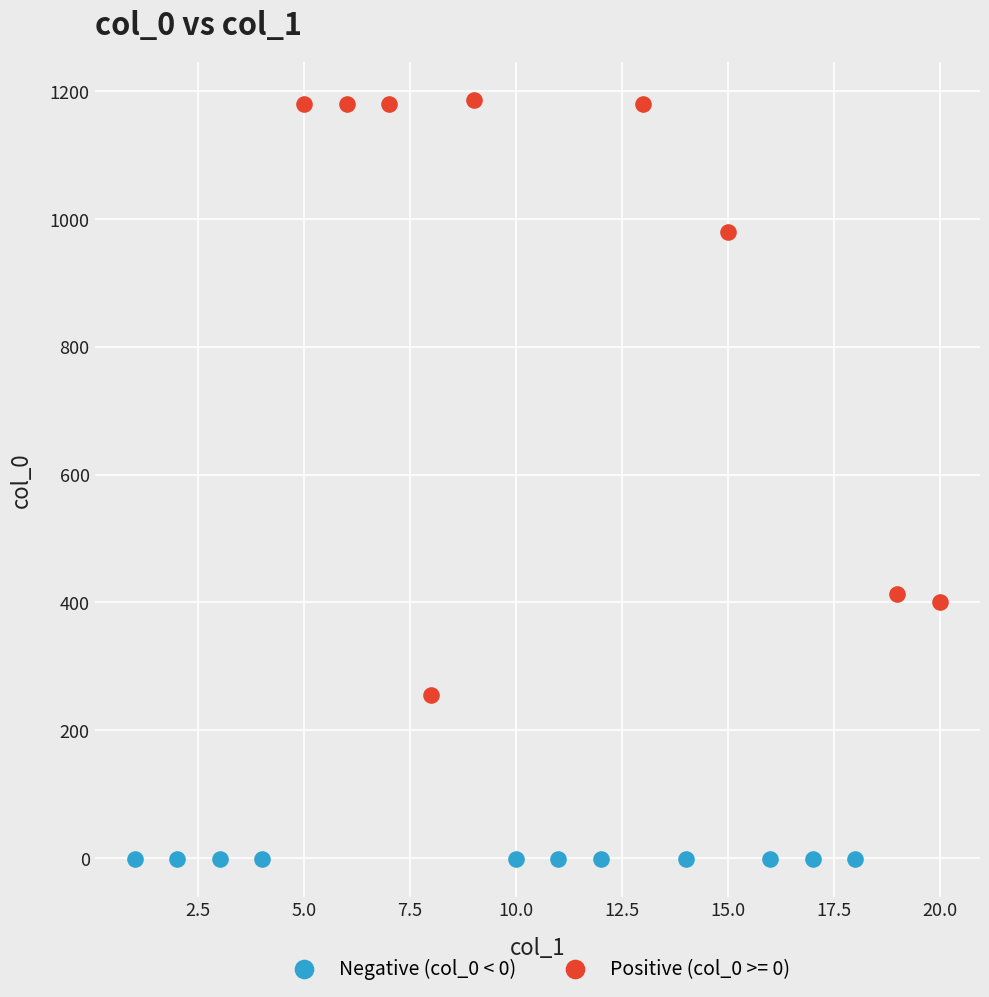

Which series contains the highest Y value?

Positive (col_0 >= 0)